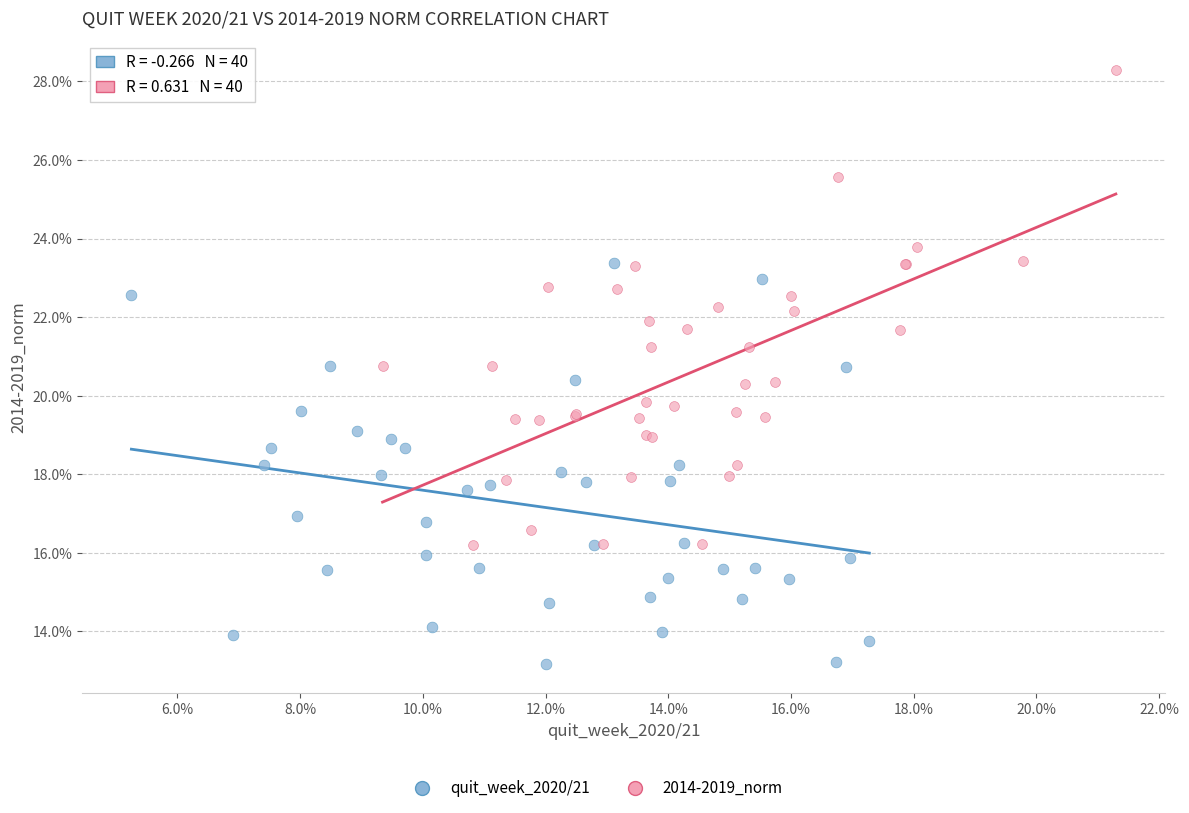

Which series reaches the minimum Y coordinate?

quit_week_2020/21